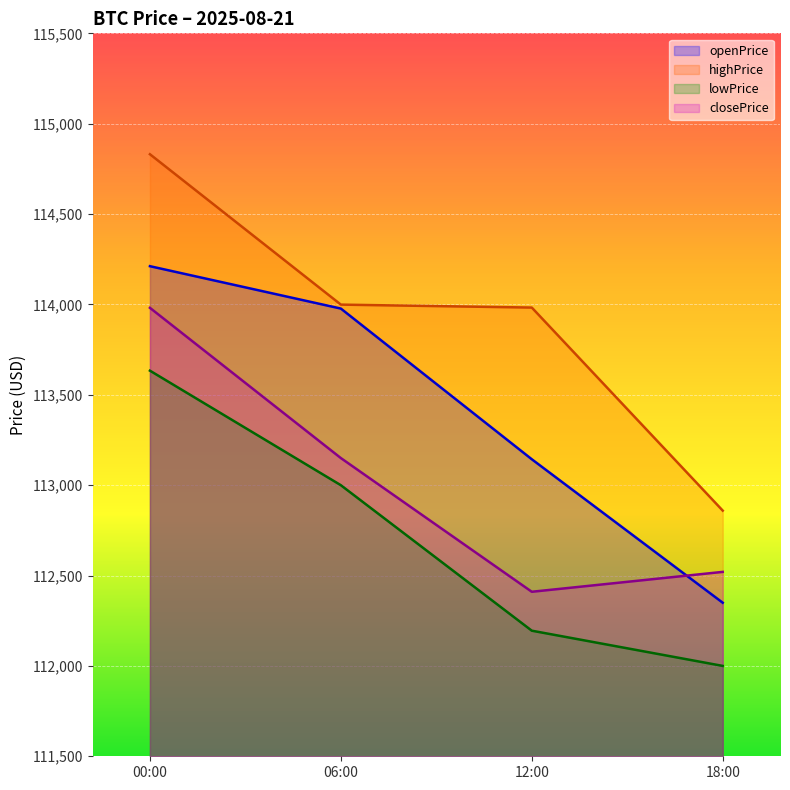

How many lines are shown in the chart?

4